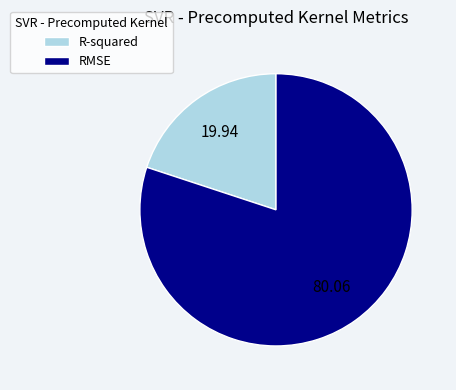

Does any single category account for the majority?

Yes